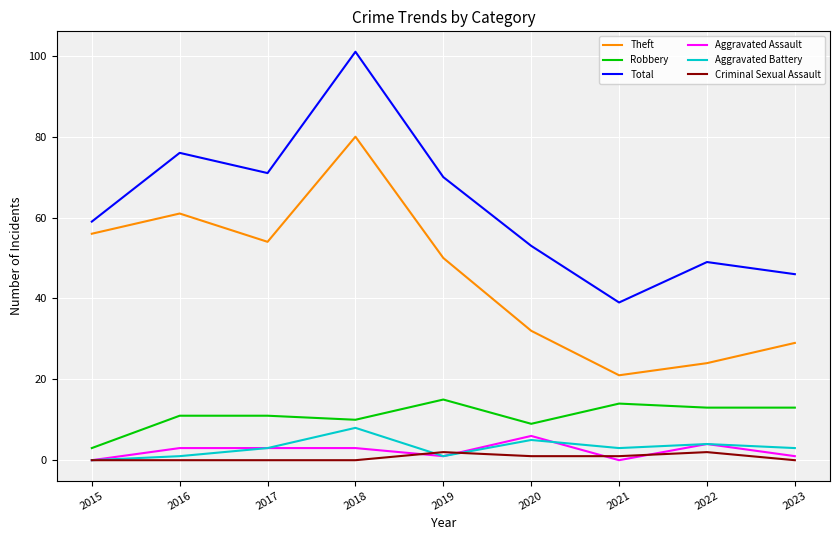

What are all the series names shown in the legend?

Theft, Robbery, Total, Aggravated Assault, Aggravated Battery, Criminal Sexual Assault